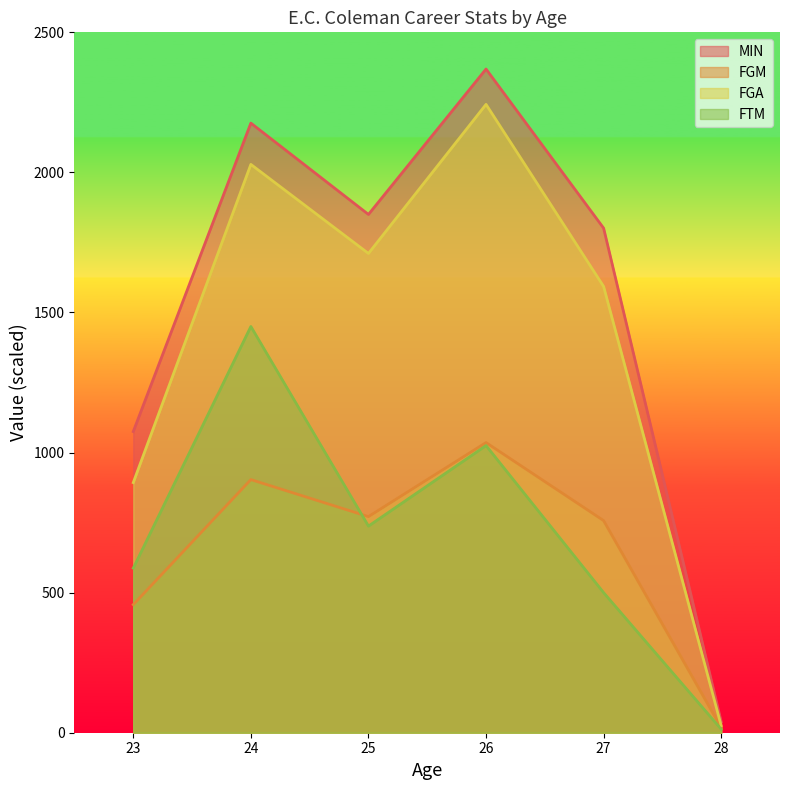

List the series in order of their peak value, lowest first.

FGM, FTM, FGA, MIN